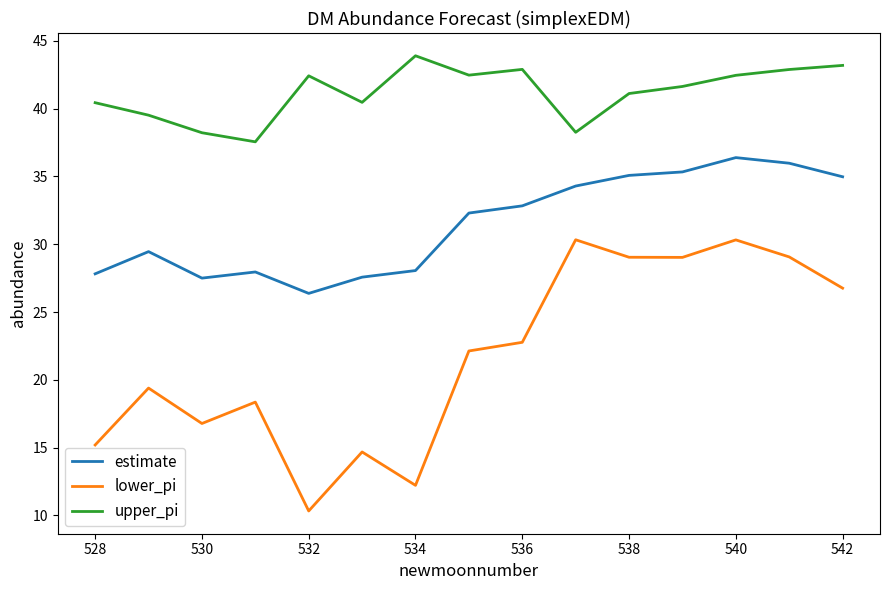

What is the difference between the maximum and minimum values in the upper_pi series?

6.3